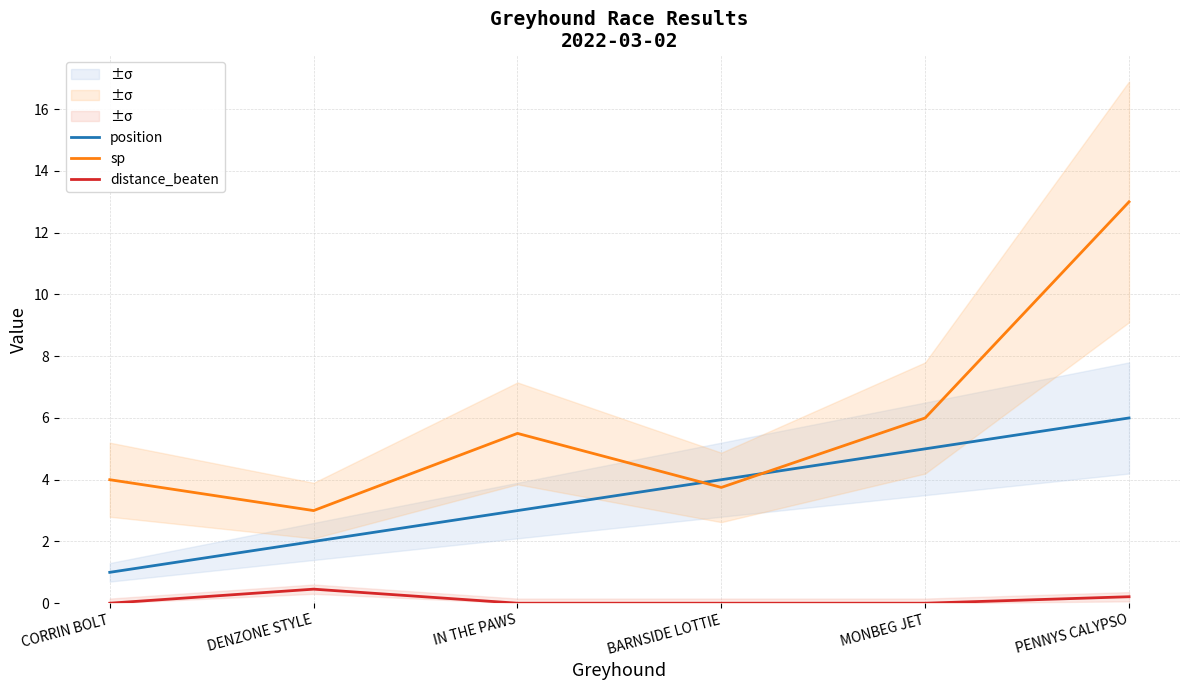

The value of position at IN THE PAWS is 5.4. True or false?

False